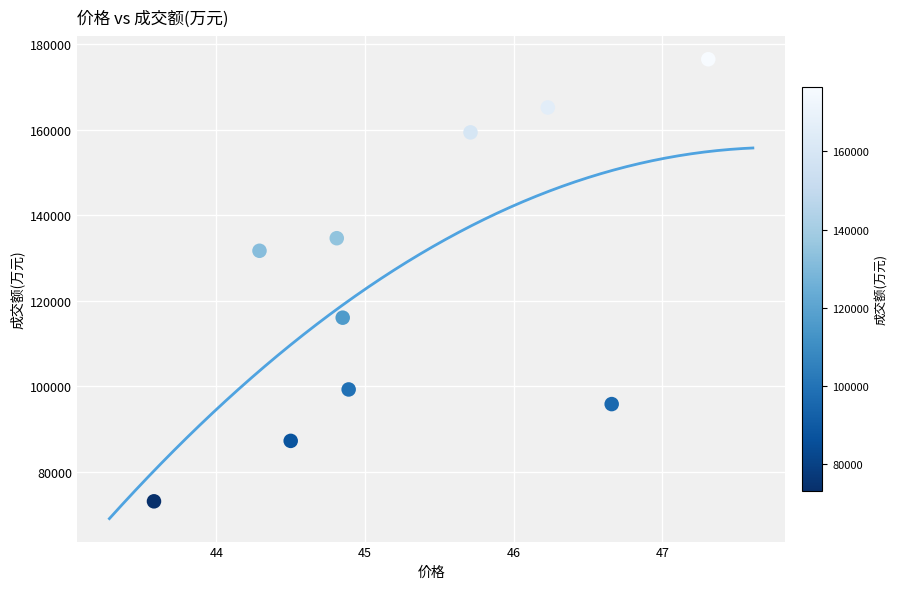

What Y value in the scatter plot is closest to 124827?

131726